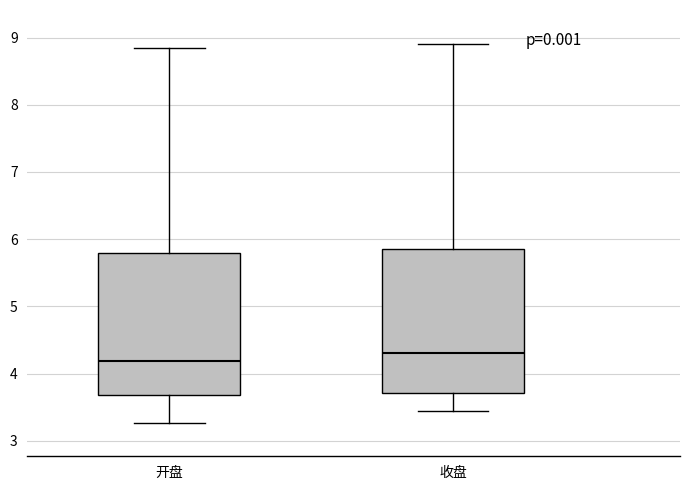

Reading left to right, transcribe this box plot: for each box, give where its median line is, the range the box spans, and where its two whiskers end, as read against the y-axis. The values are not printed on the chart, so give them approximately, as read against the axis.

开盘: median 4.2, box 3.7 to 5.8, whiskers 3.3 to 8.9
收盘: median 4.3, box 3.7 to 5.8, whiskers 3.5 to 8.9